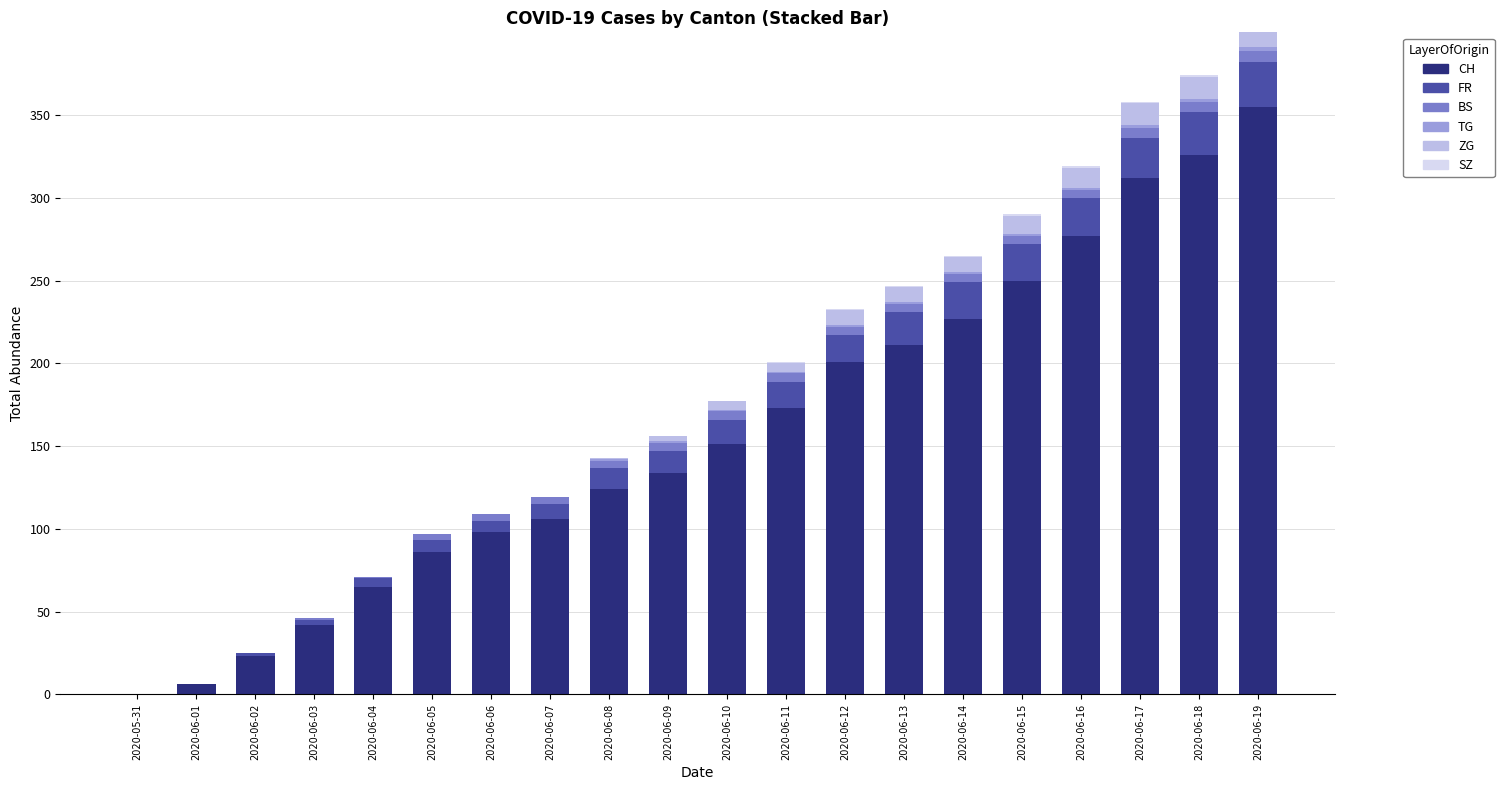

Rank the series by their maximum value, from highest to lowest.

CH, FR, ZG, BS, TG, SZ